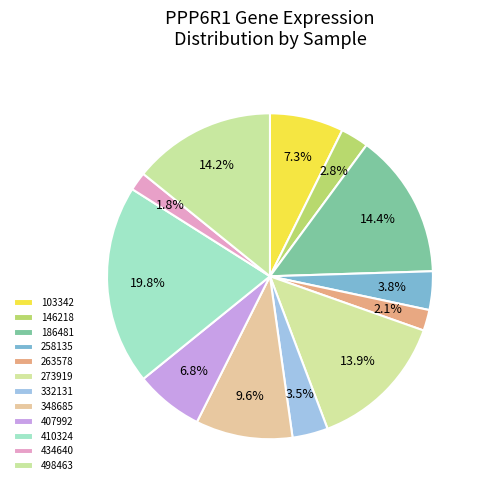

Which has a higher value, 332131 or 410324?

410324